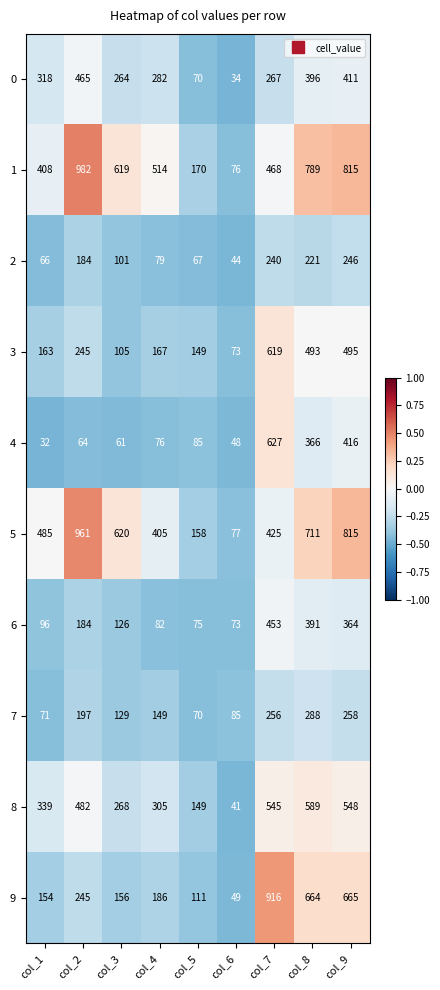

At which label does 7 first exceed 149?

col_2